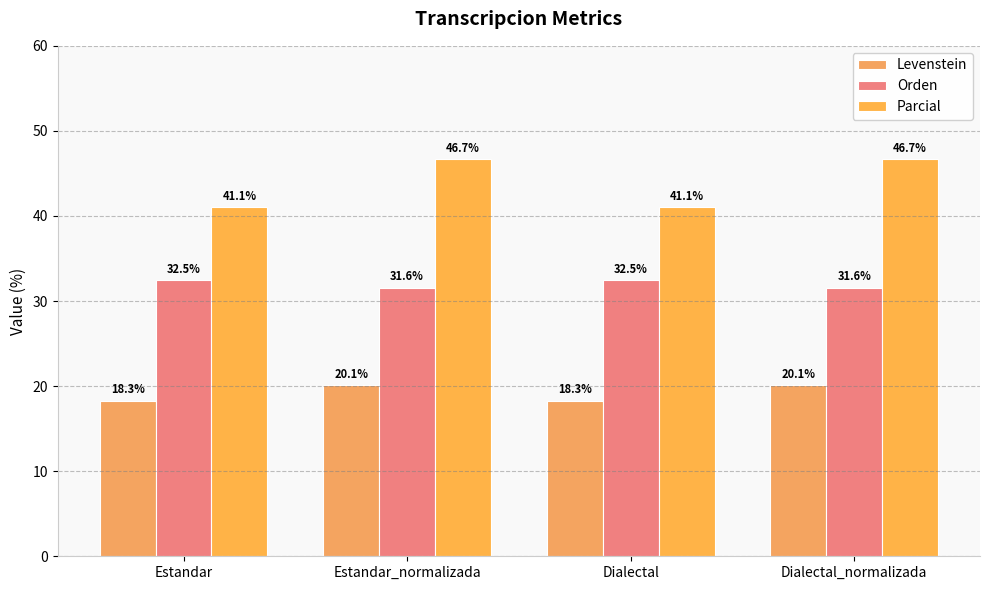

Are the bars horizontal?

No